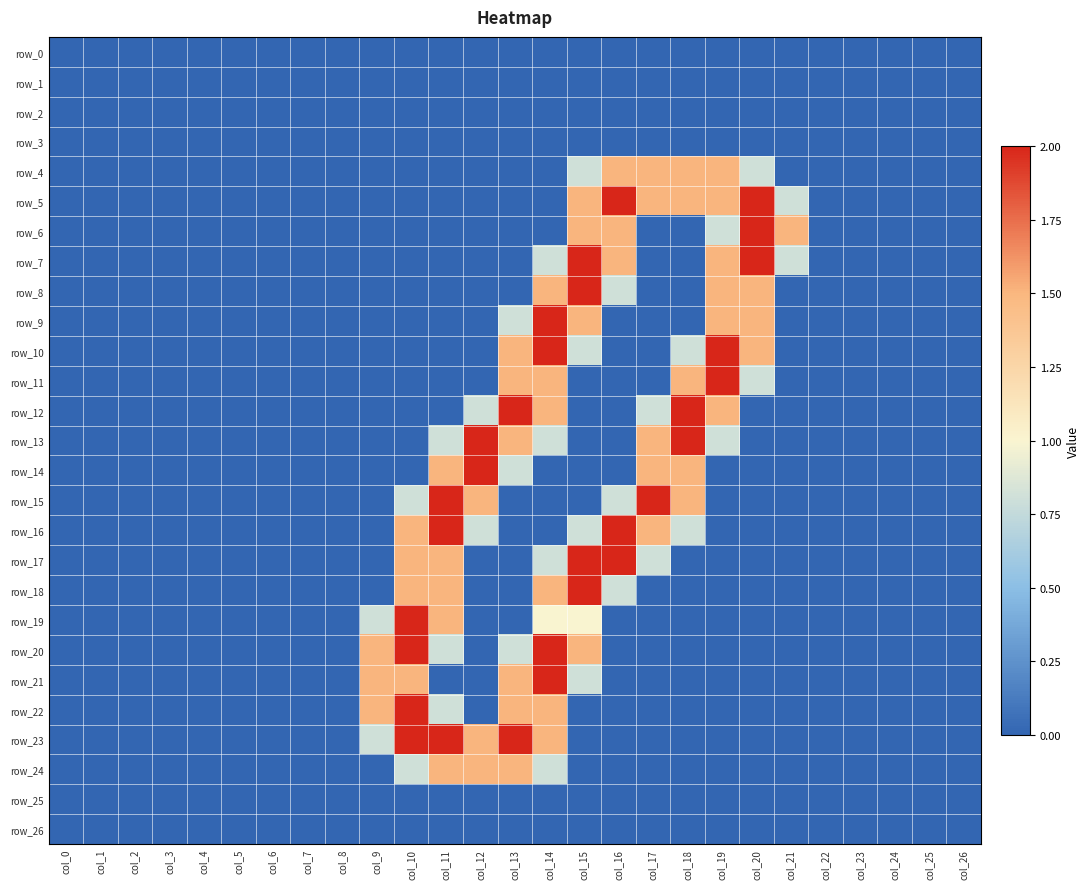

What is the spread (max minus min) of values at col_9?

1.5